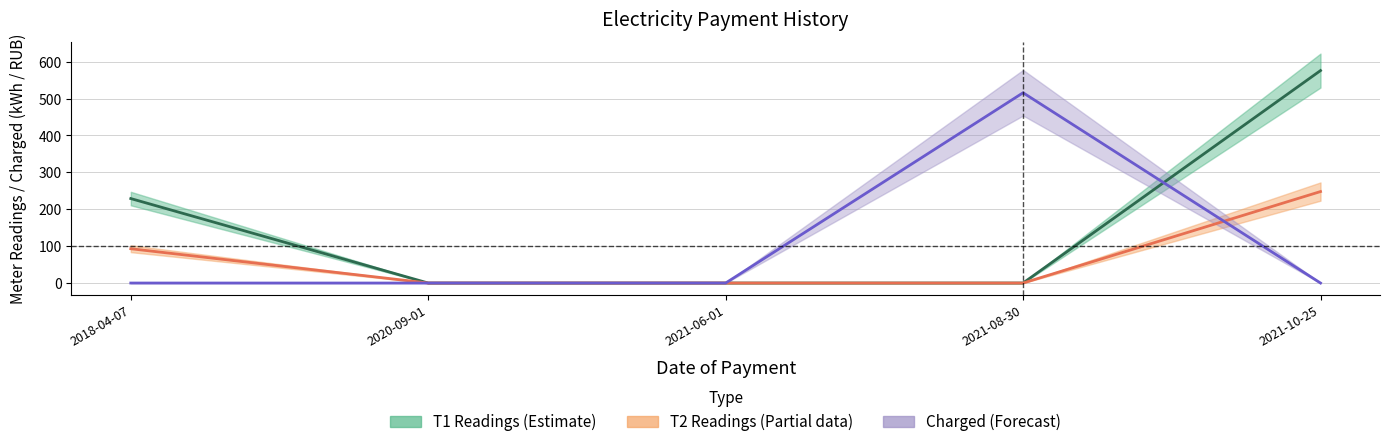

How many lines are shown in the chart?

3